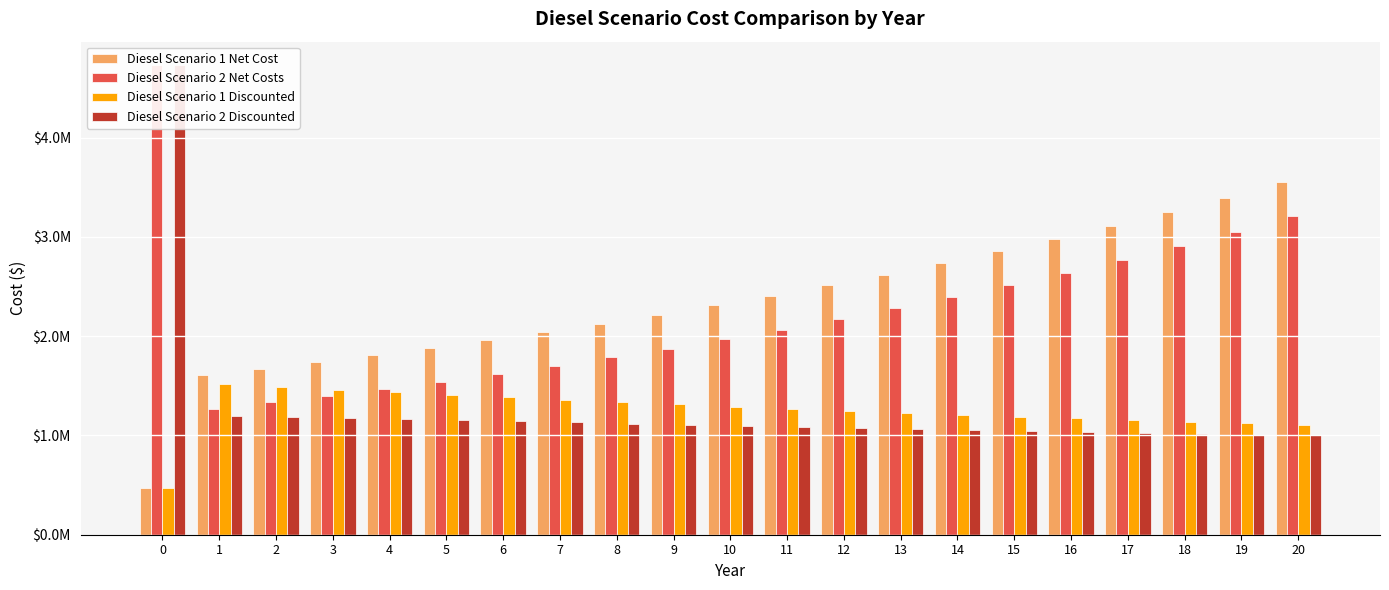

Rank the series by their maximum value, from highest to lowest.

Diesel Scenario 2 Net Costs, Diesel Scenario 2 Discounted, Diesel Scenario 1 Net Cost, Diesel Scenario 1 Discounted